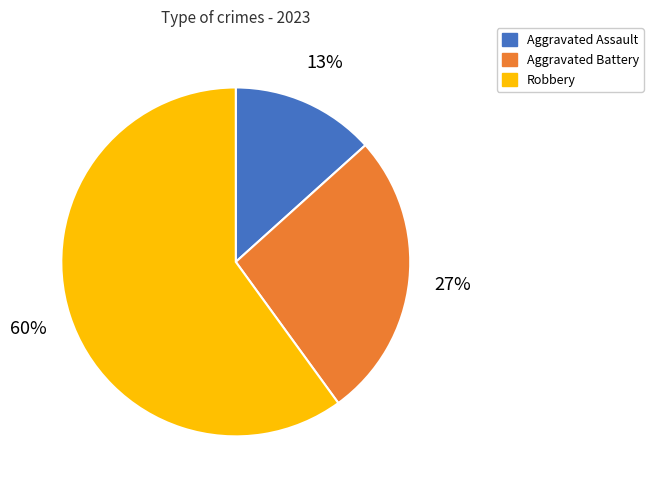

How many slices are in this pie chart?

3